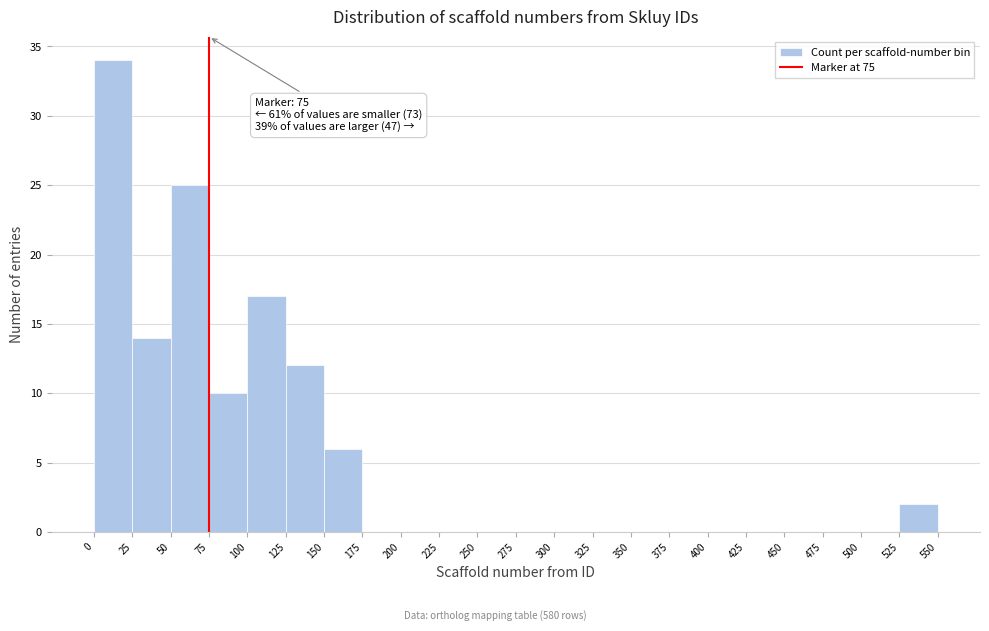

Over which range of the x-axis is the bar tallest?

0 to 25